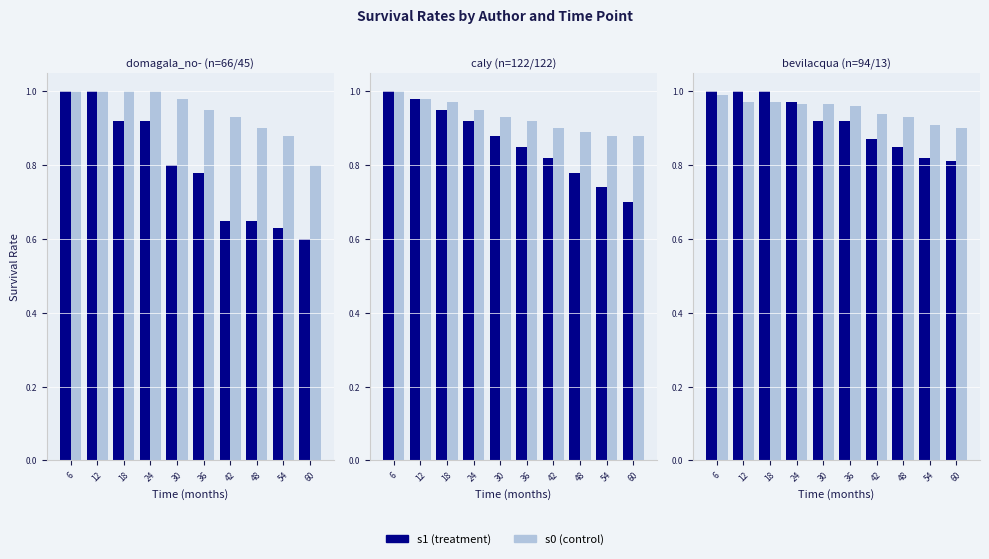

The s0 series shows 1.3 at 6. True or false?

False